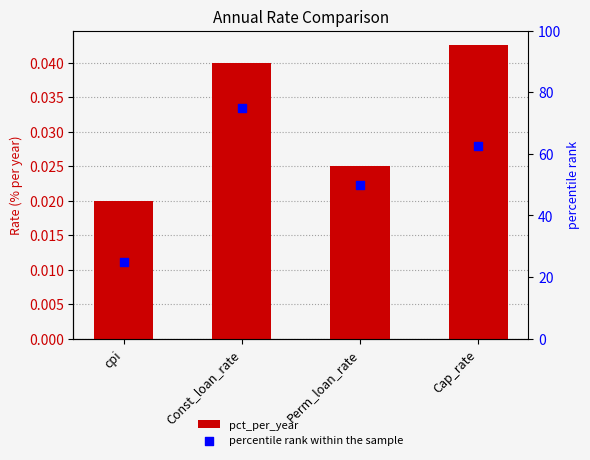

Which series contains the lowest Y value?

pct_per_year